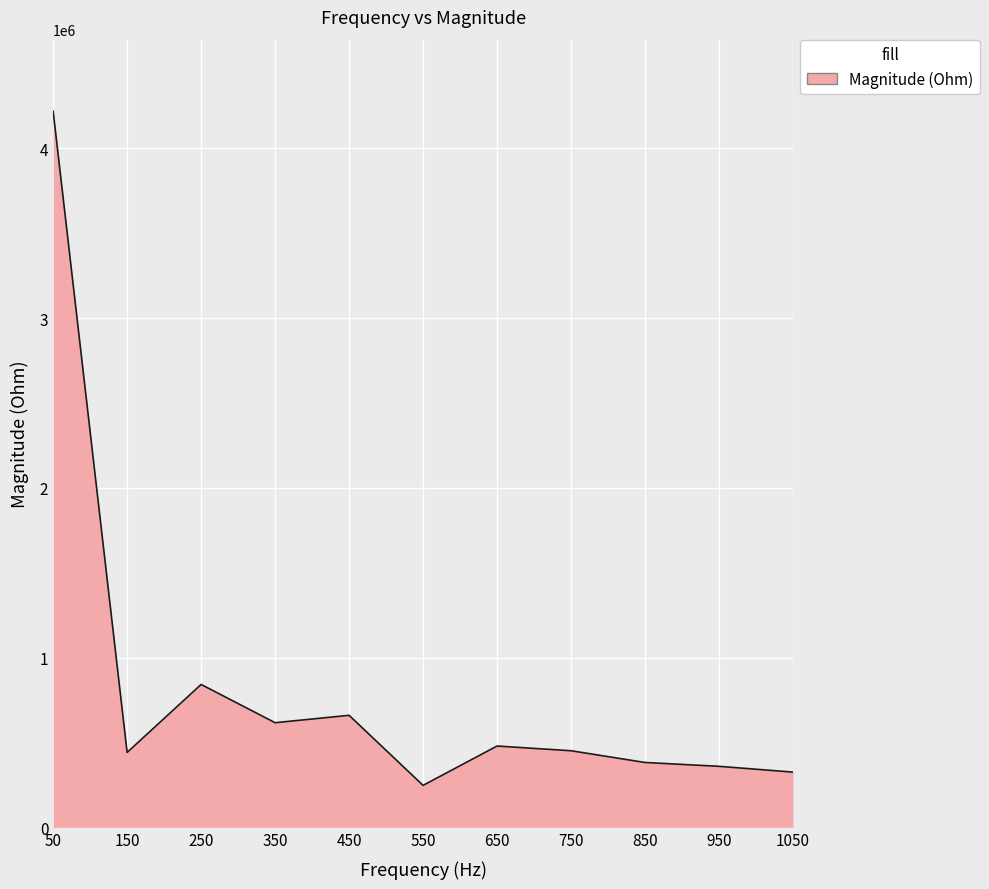

Does the chart display data point markers on the line(s)?

No